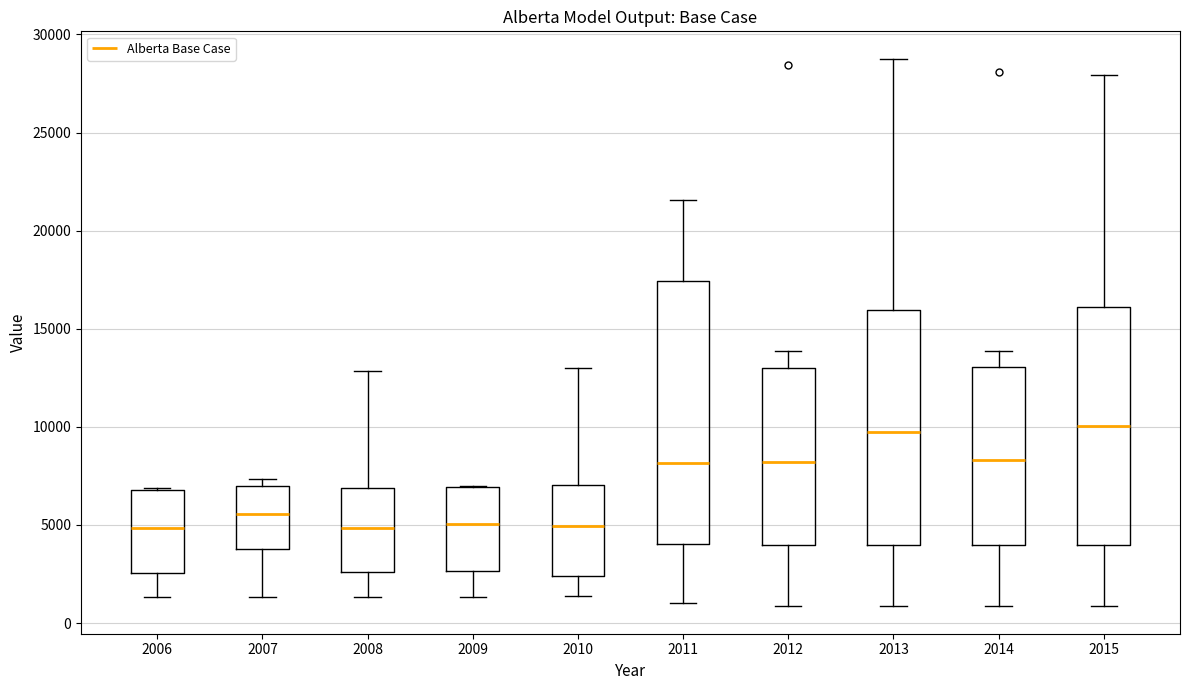

Where is the upper edge of the box at x = 2008 on the y-axis? The values are not printed on the chart, so give them approximately, as read against the axis.

7000